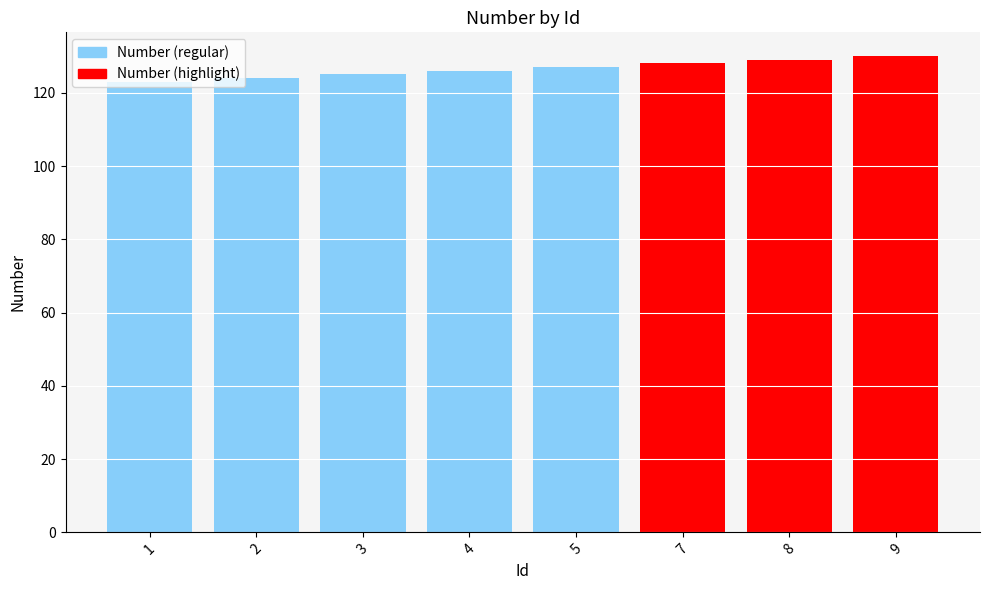

What is the change in value from 3 to 5?

+2